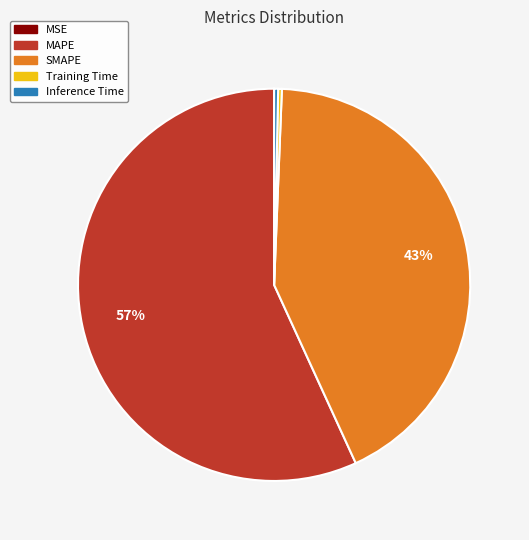

Which has a higher value, Training Time or SMAPE?

SMAPE